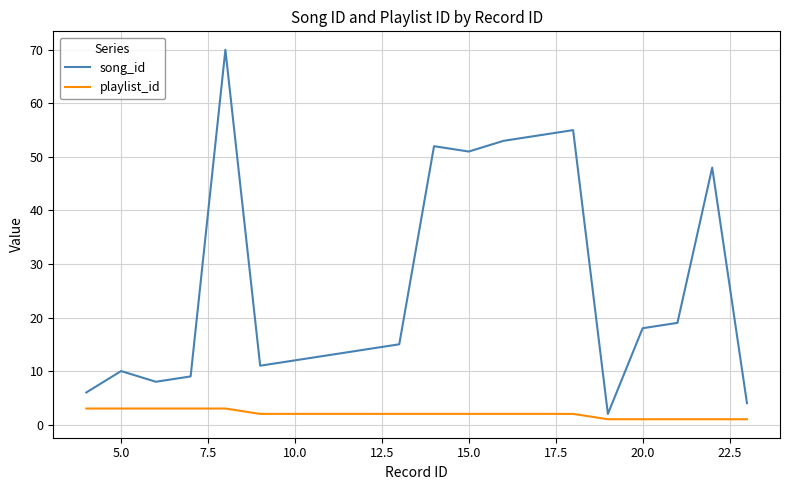

Which series has the largest total across all categories?

song_id